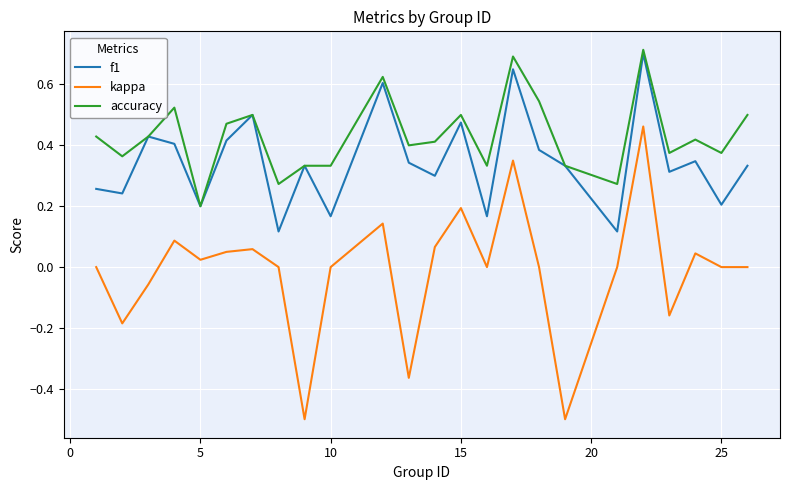

What is the smallest value displayed?

-0.5